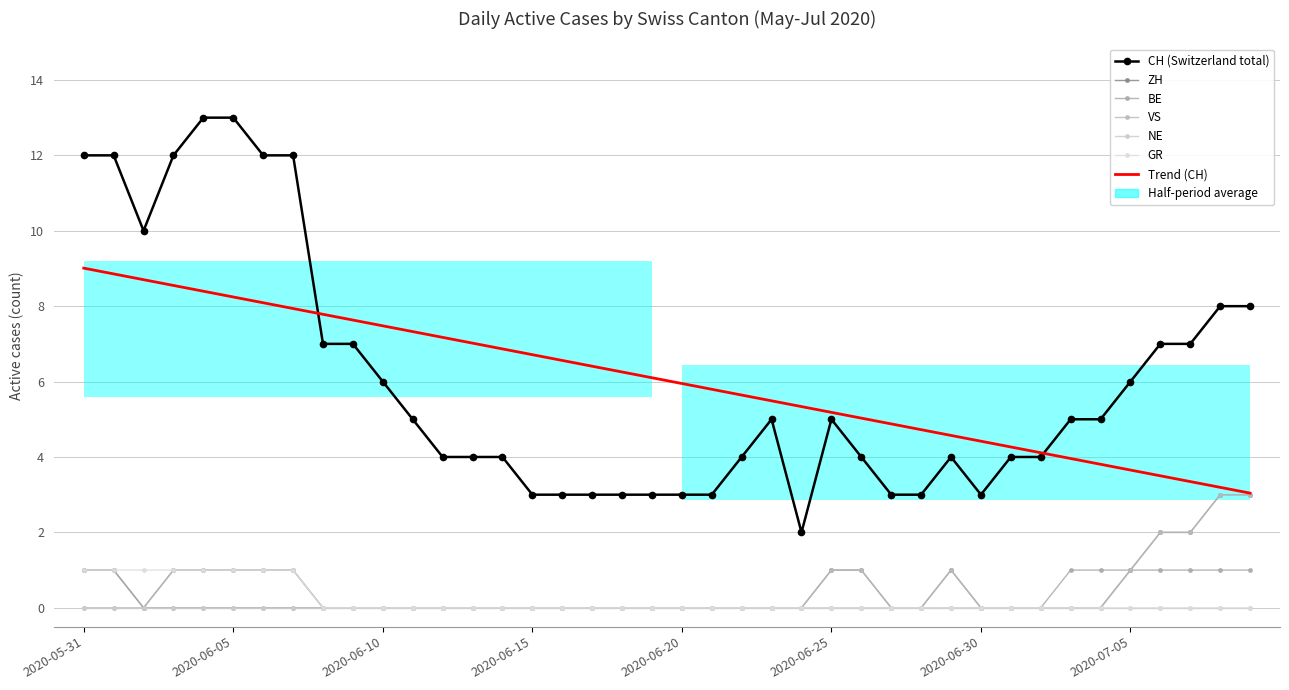

At how many categories does at least one series exceed 7?

10